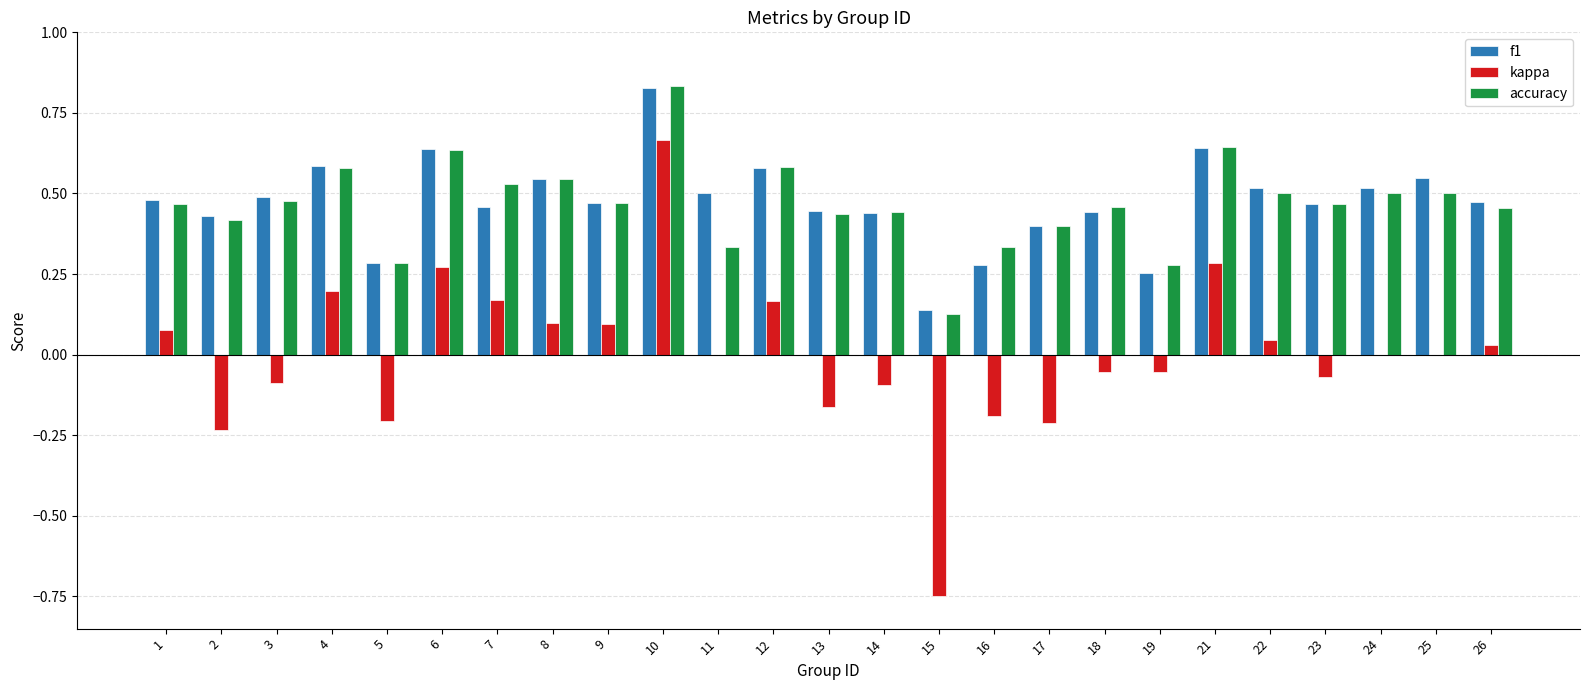

Between 2 and 11, which series saw the biggest shift?

kappa